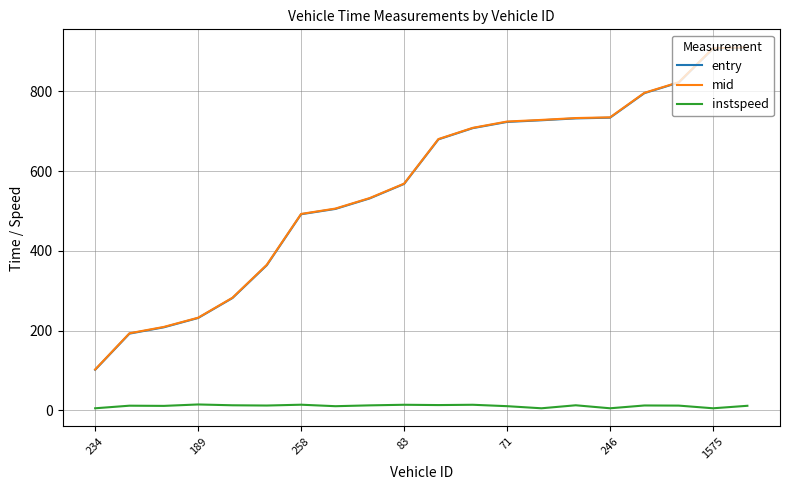

In instspeed, how many points are lower than both neighbors (excluding endpoints)?

7